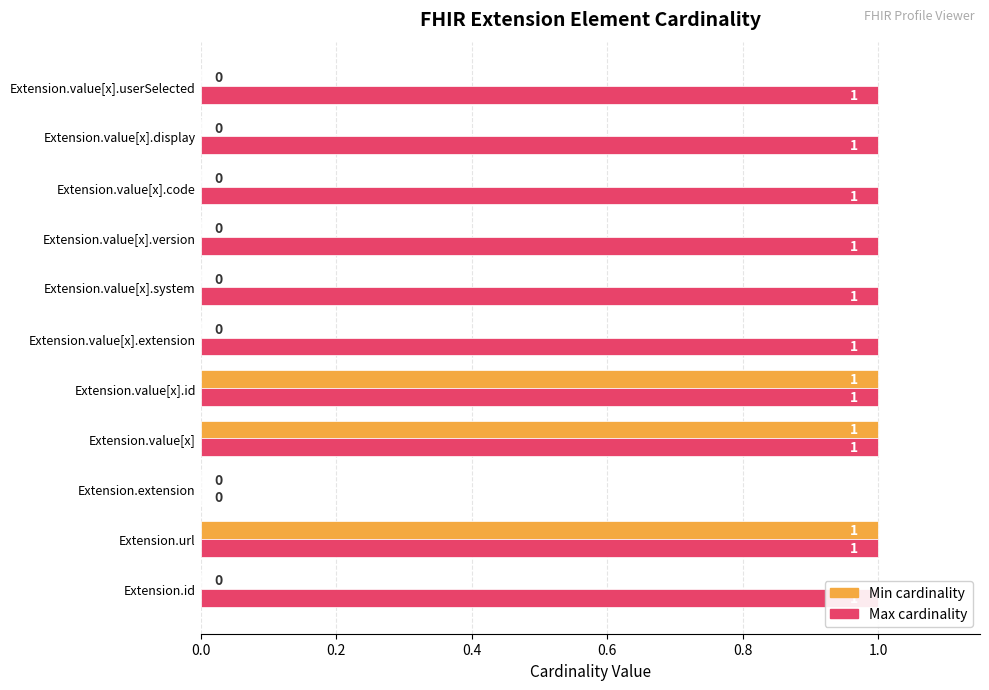

Reading left to right, list all the values displayed in this chart.

Min cardinality: 0	1	0	1	1	0	0	0	0	0	0
Max cardinality: 1	1	0	1	1	1	1	1	1	1	1